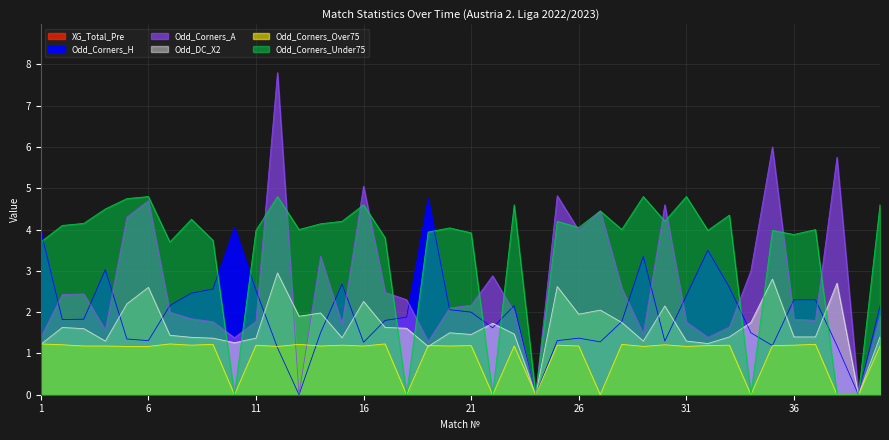

At which label is Odd_Corners_Under75 closest to 2?

1